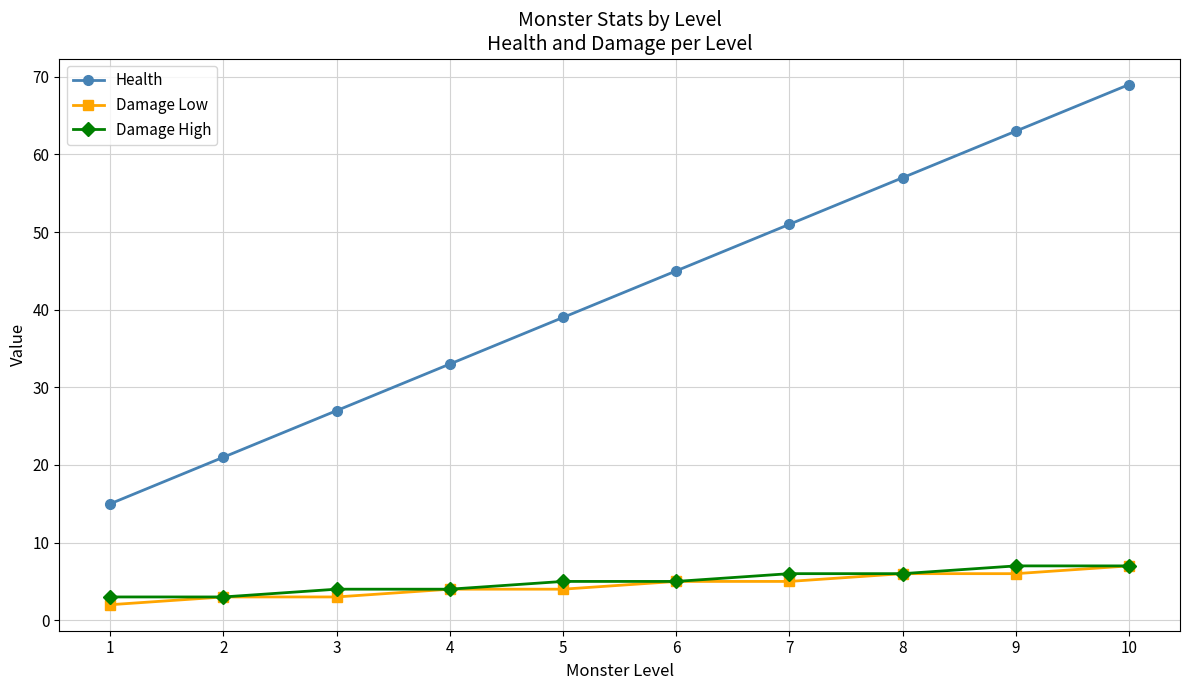

The Health series shows 63 at 9. True or false?

True